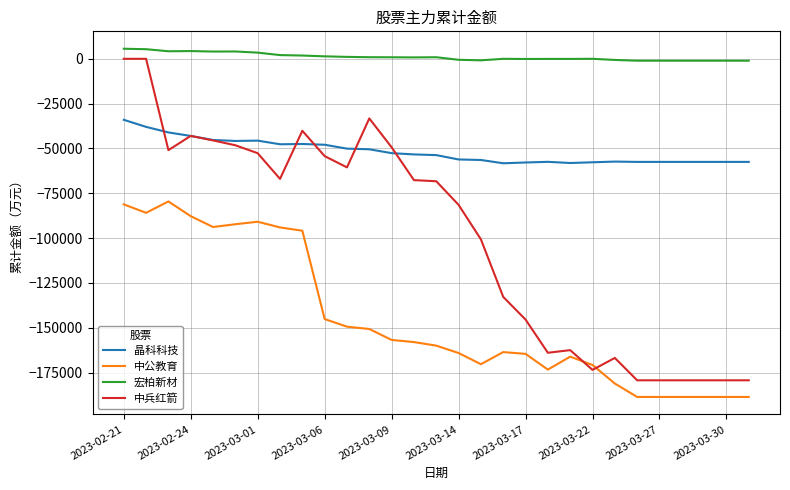

True or false: 中公教育 and 中兵红箭 intersect in this chart.

True